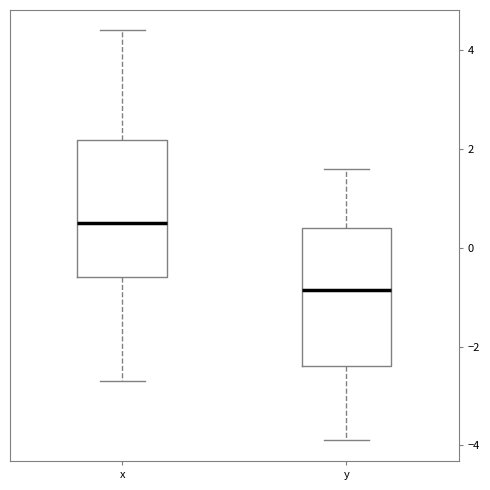

Reading left to right, transcribe this box plot: for each box, give where its median line is, the range the box spans, and where its two whiskers end, as read against the y-axis. The values are not printed on the chart, so give them approximately, as read against the axis.

x: median 0.6, box -0.6 to 2.2, whiskers -2.6 to 4.4
y: median -0.8, box -2.4 to 0.4, whiskers -3.8 to 1.6